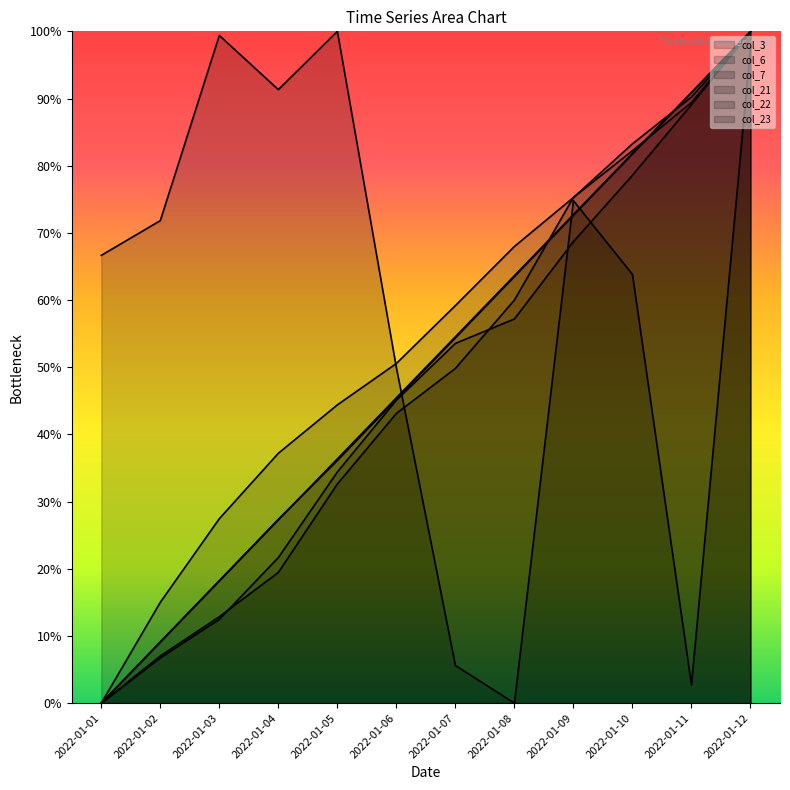

Rank the categories by col_7 value from highest to lowest.

2022-01-12, 2022-01-11, 2022-01-10, 2022-01-09, 2022-01-08, 2022-01-07, 2022-01-06, 2022-01-05, 2022-01-04, 2022-01-03, 2022-01-02, 2022-01-01